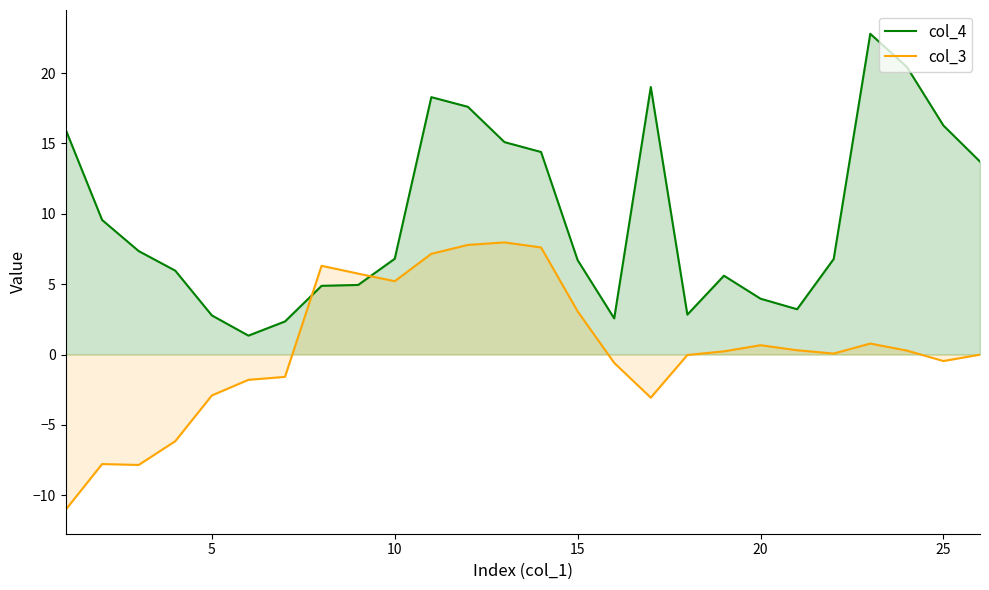

What is the difference between the maximum and minimum values in the col_3 series?

19.0